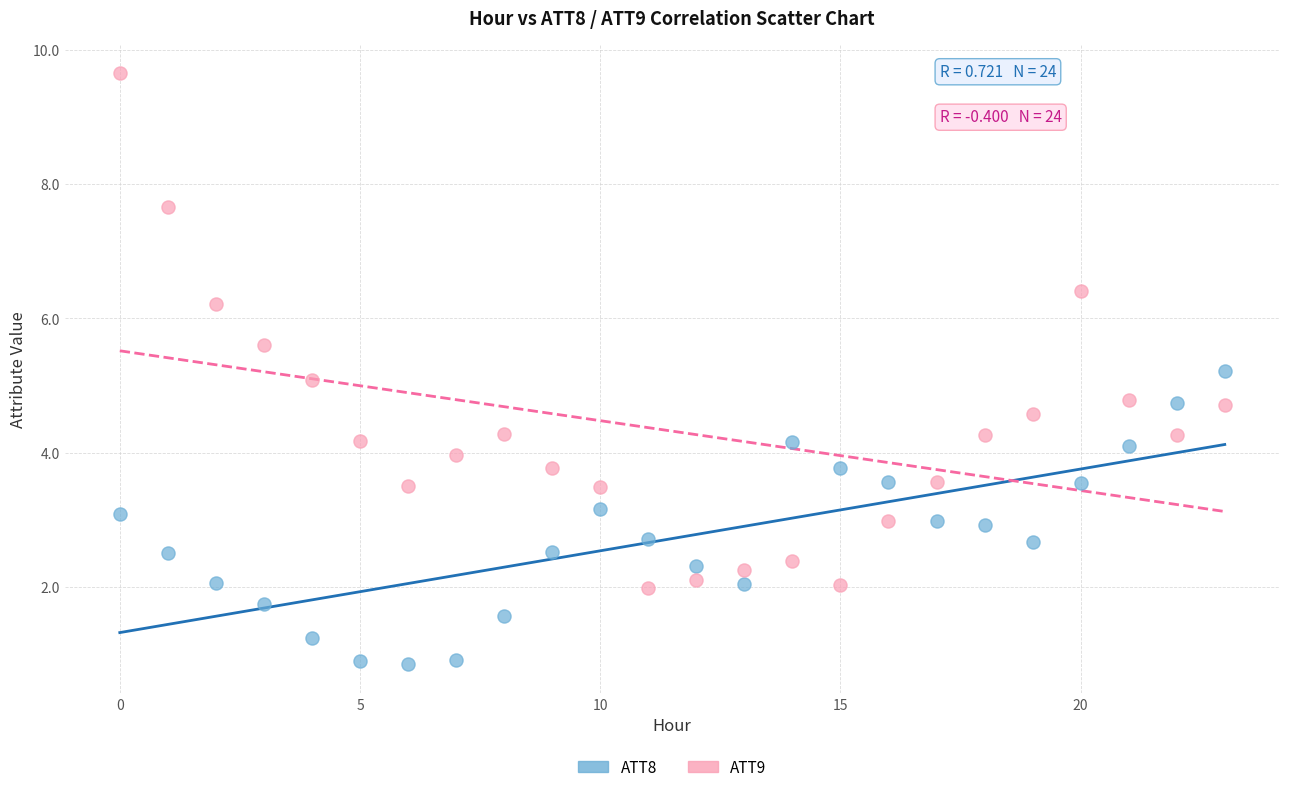

Which series reaches the minimum Y coordinate?

ATT8